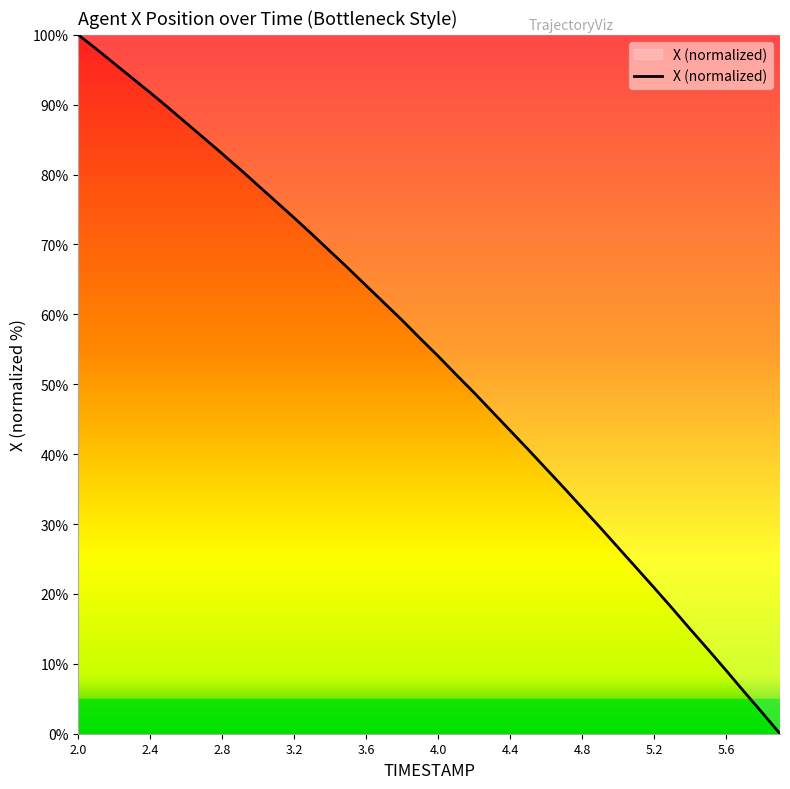

What is the greatest value displayed?

100.0